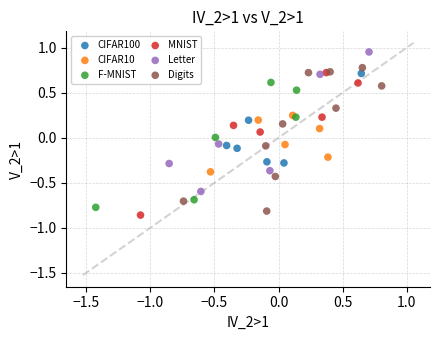

Which series reaches the maximum Y coordinate?

Letter